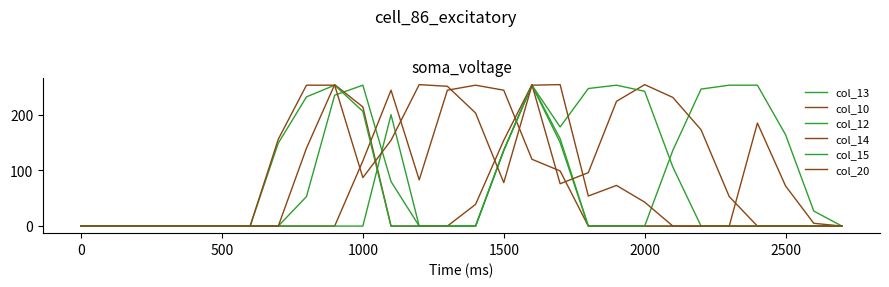

Is this an area chart (filled region under the line)?

No